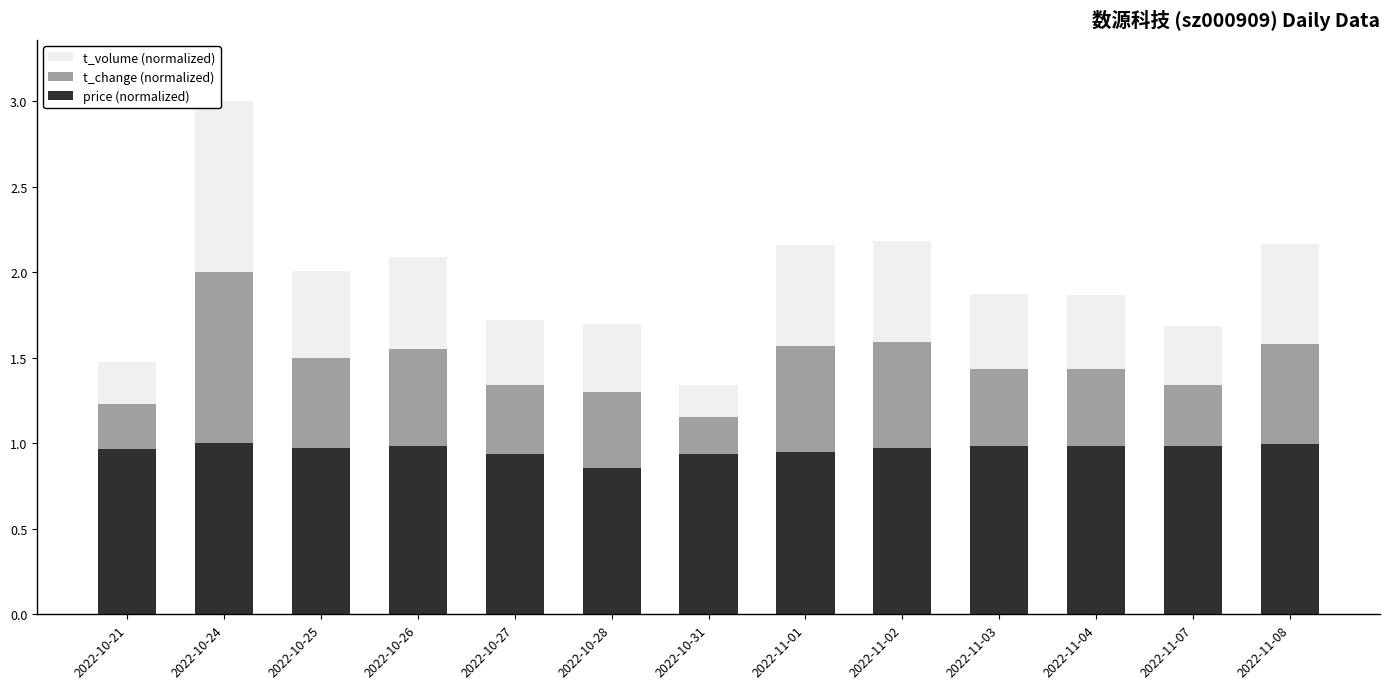

What is the total value across all series at 2022-11-08?

2.2